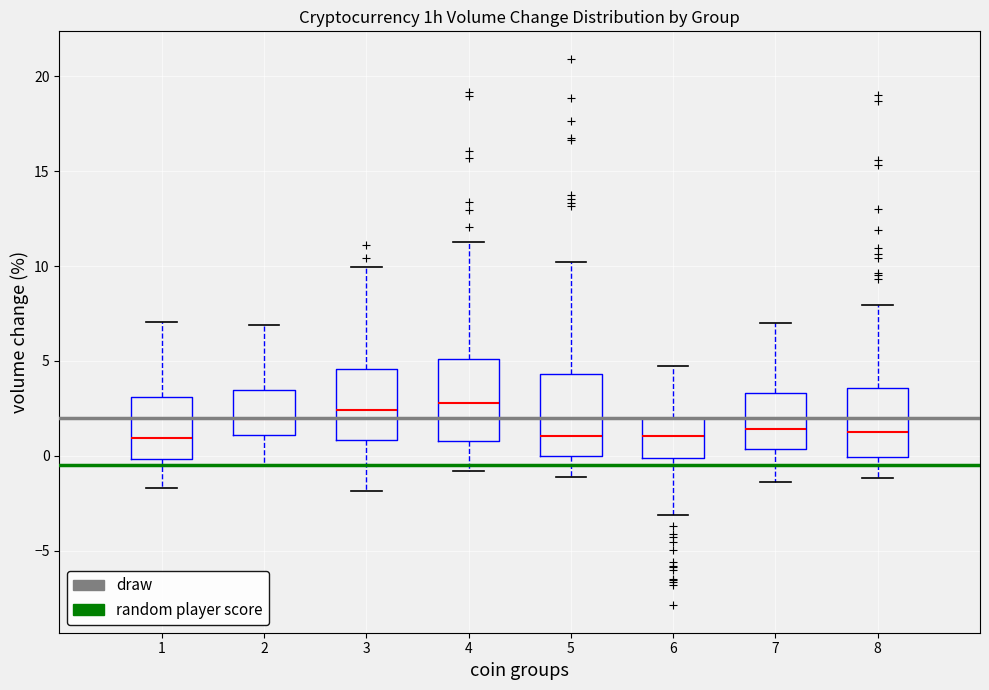

Where does the lower whisker of the box at x = 8 end on the y-axis? The values are not printed on the chart, so give them approximately, as read against the axis.

-1.0